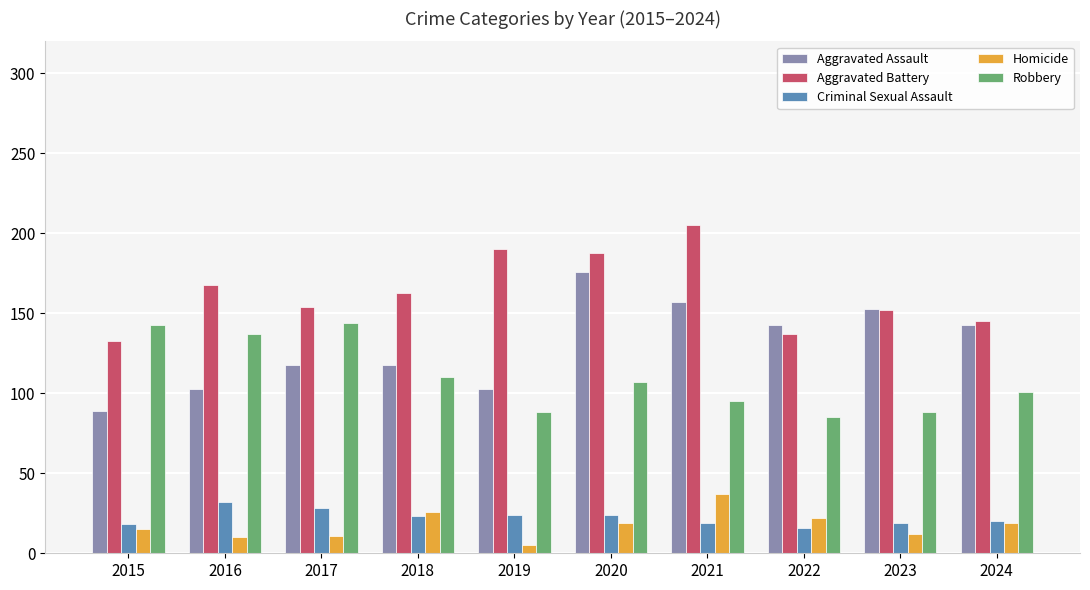

What is the greatest value displayed?

205